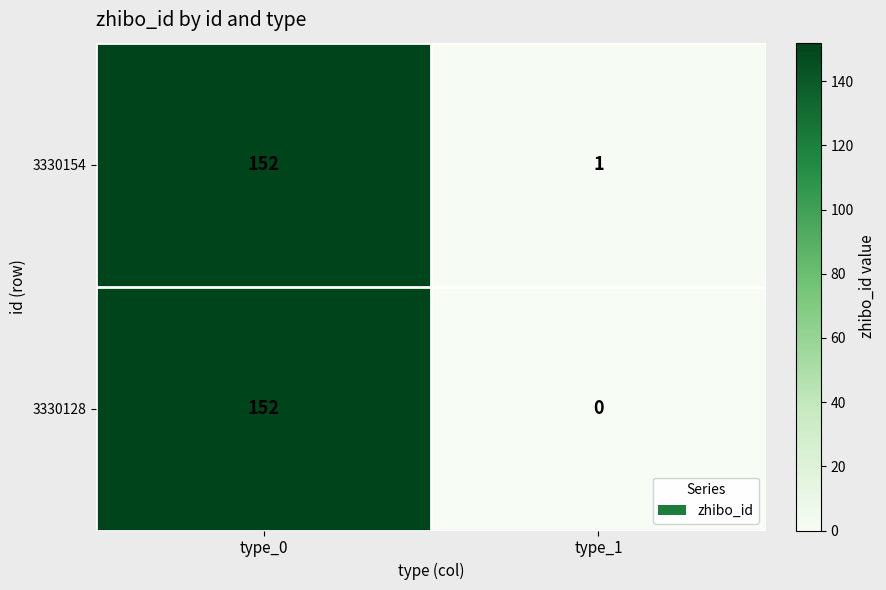

What is the greatest value displayed?

152